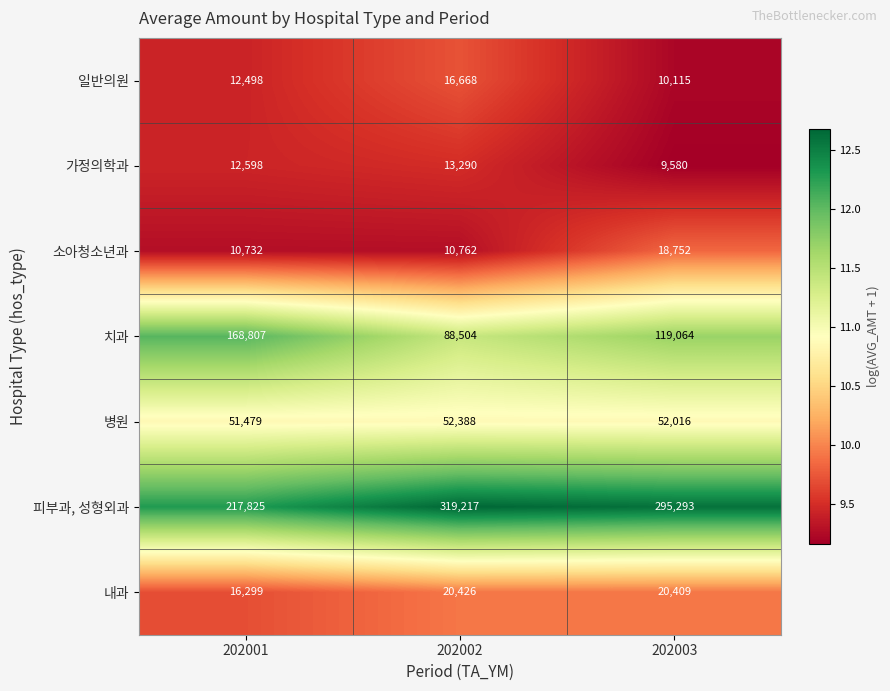

At which label is 내과 closest to 18362?

202003